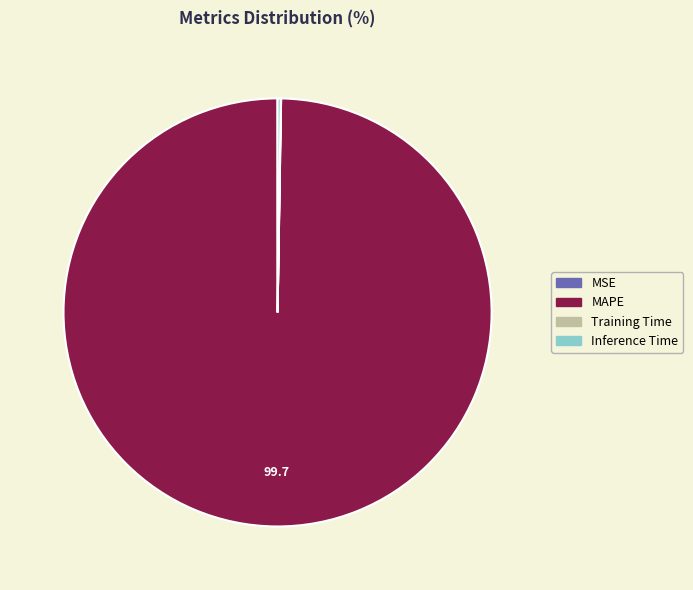

Is there any slice that represents more than half of the pie?

Yes